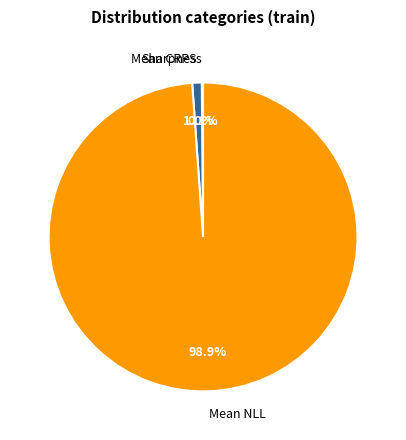

Which has a higher value, Mean NLL or Mean CRPS?

Mean NLL